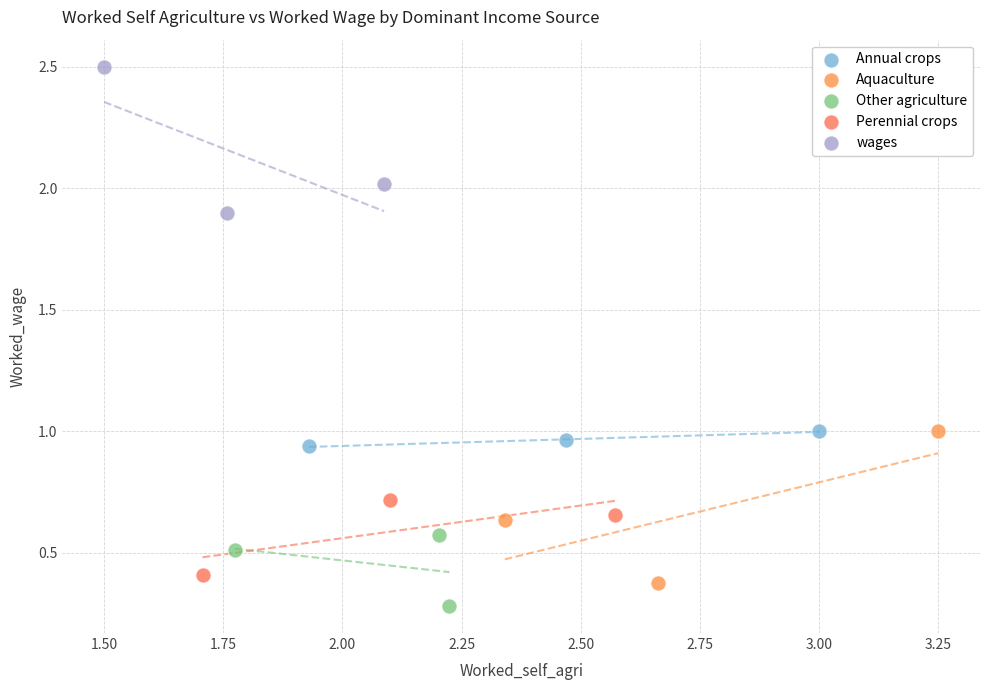

Which series has the largest Y range (max minus min)?

Aquaculture